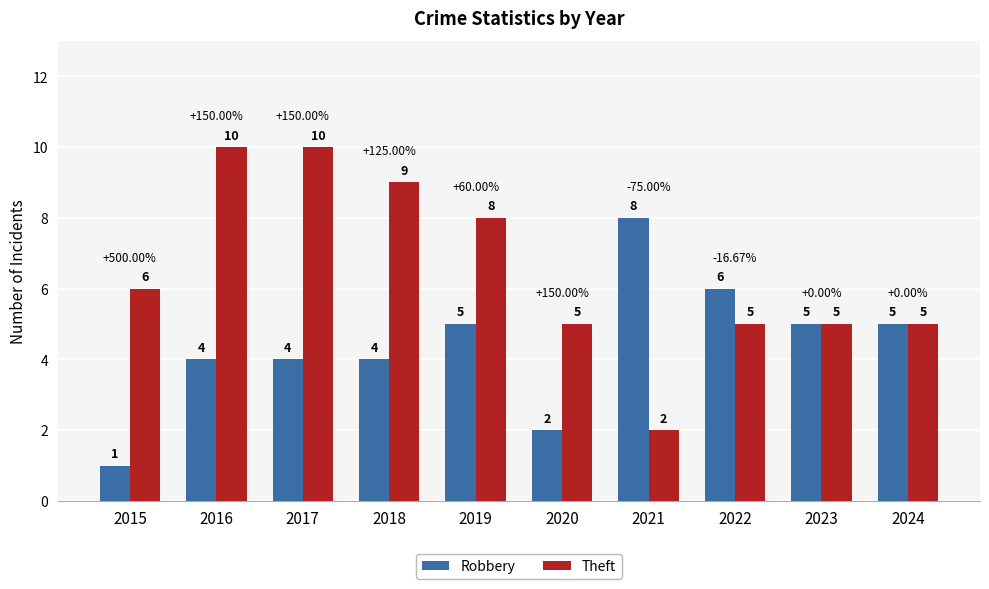

Is it true that Robbery equals 1 at 2015?

True